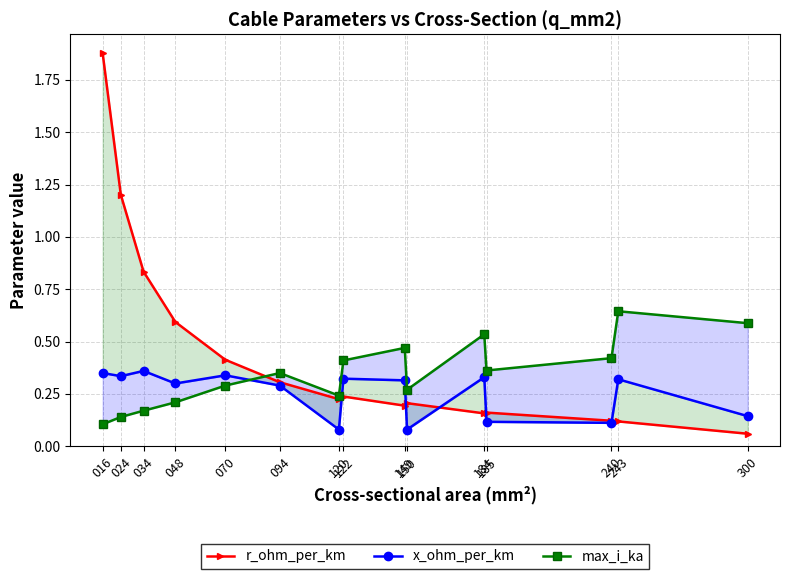

Is it true that r_ohm_per_km equals 0.2 at 243?

False